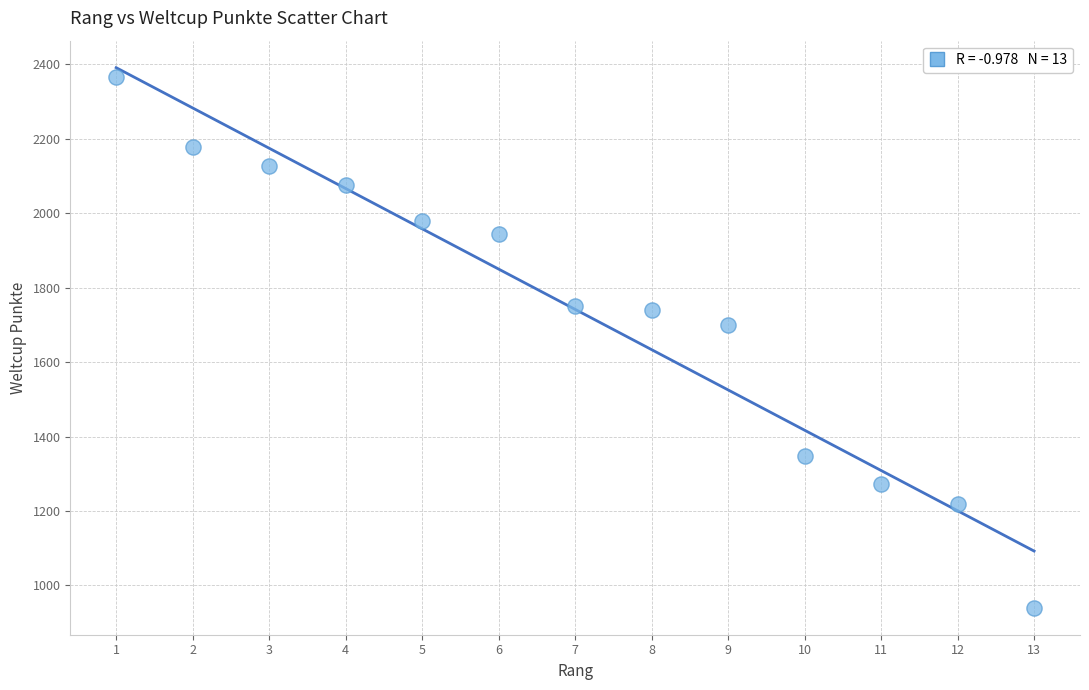

What is the range of Y values (max minus min)?

1426